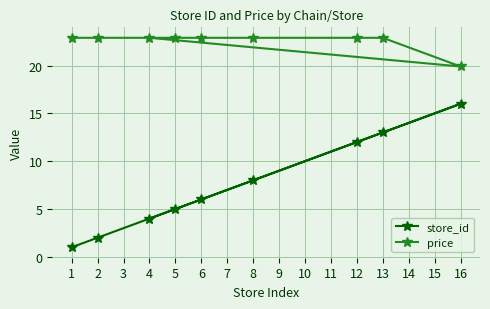

The price series shows 39.2 at 6. True or false?

False